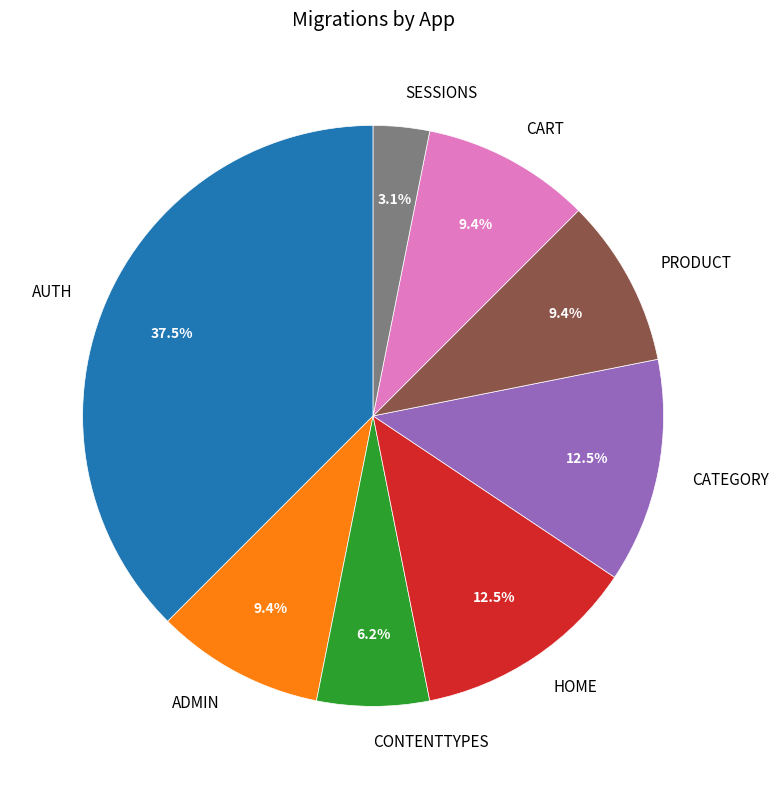

Is there a majority slice in this chart?

No